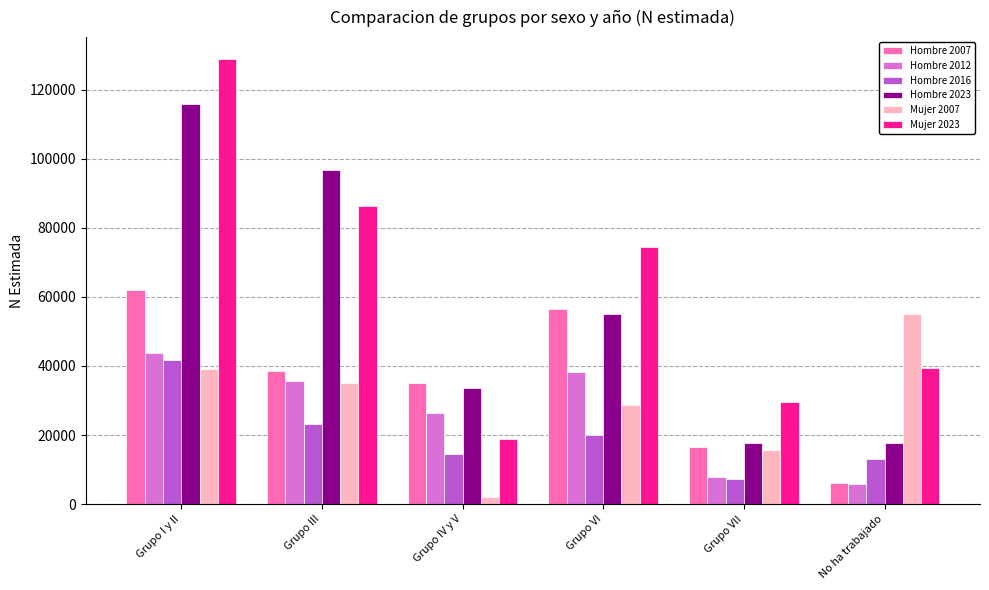

Rank the categories by Hombre 2007 value from highest to lowest.

Grupo I y II, Grupo VI, Grupo III, Grupo IV y V, Grupo VII, No ha trabajado